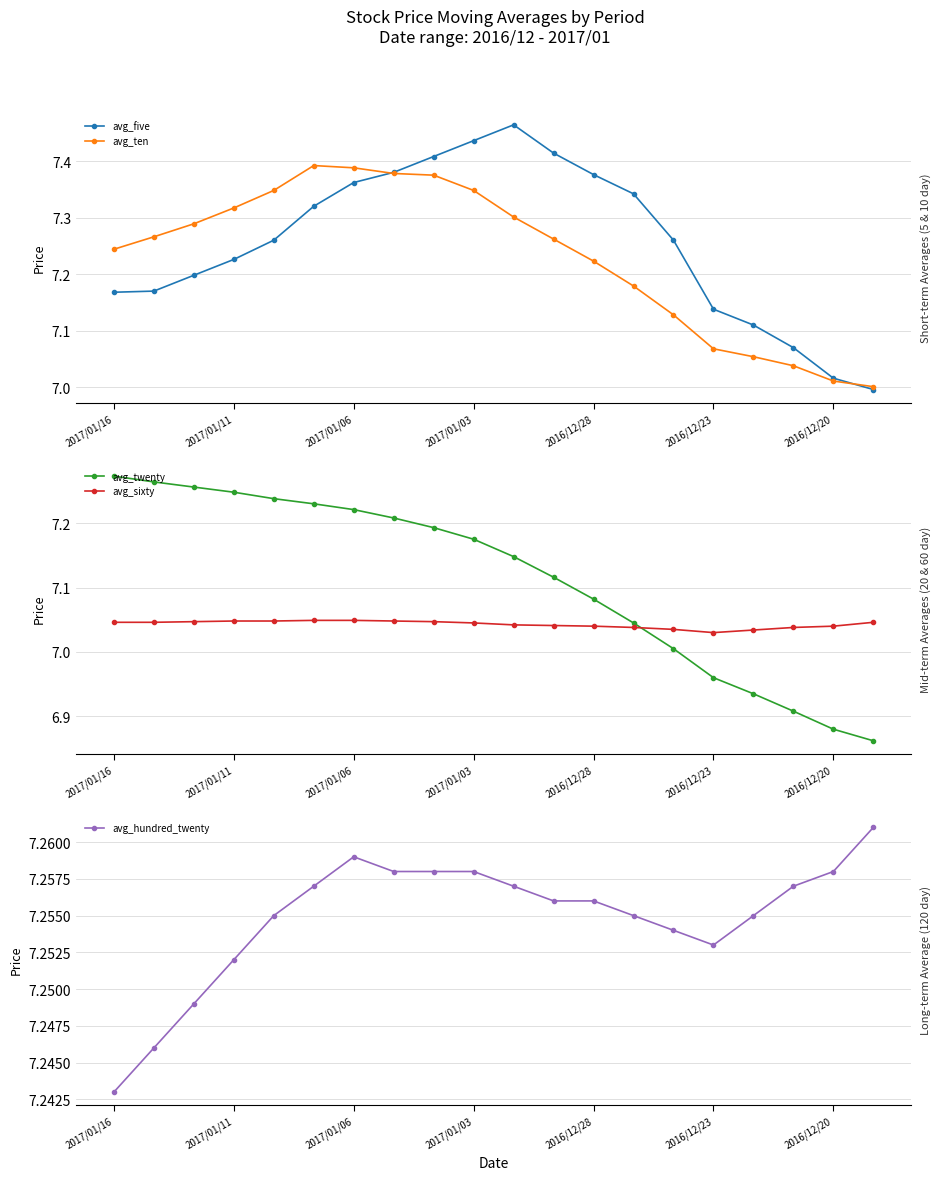

In avg_five, how many points are higher than both neighbors (excluding endpoints)?

1